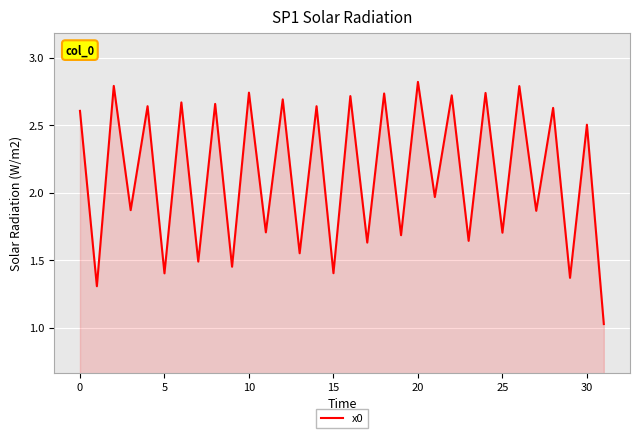

What is the difference between the maximum and minimum values?

1.8